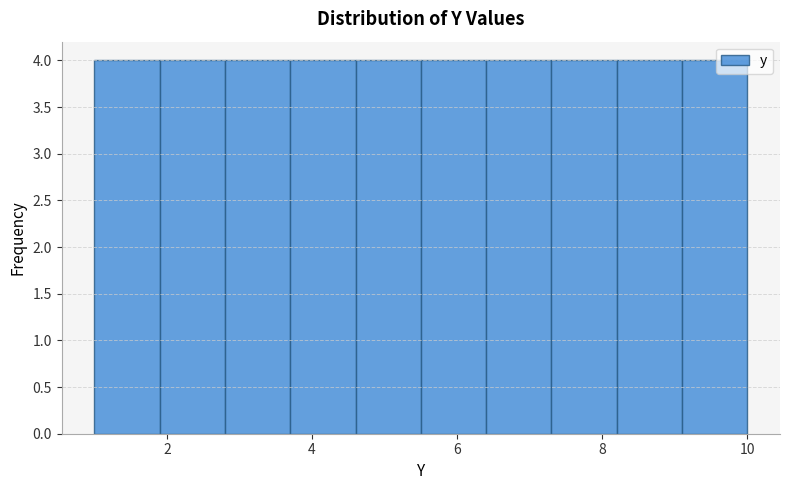

Reading left to right, list every bar in this chart as the range it spans on the x-axis followed by its height. Neither the bar edges nor the heights are printed on the chart, so give them approximately, as read against the axes.

1.0 to 1.9: 4
1.9 to 2.8: 4
2.8 to 3.7: 4
3.7 to 4.6: 4
4.6 to 5.5: 4
5.5 to 6.4: 4
6.4 to 7.3: 4
7.3 to 8.2: 4
8.2 to 9.1: 4
9.1 to 10.0: 4